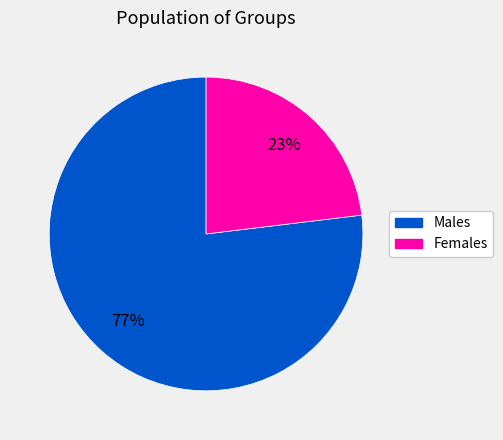

To the nearest percent, what is the average slice percentage?

50%